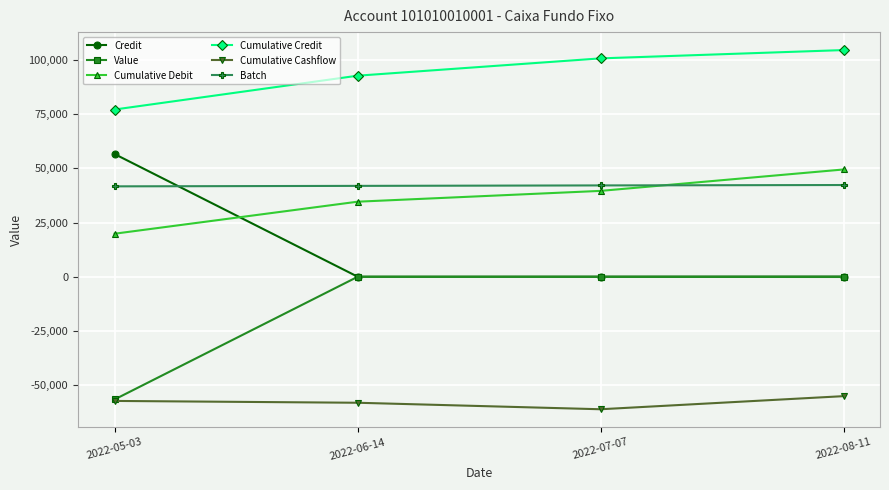

True or false: Cumulative Cashflow has a value of -101065.4 at 2022-05-03.

False